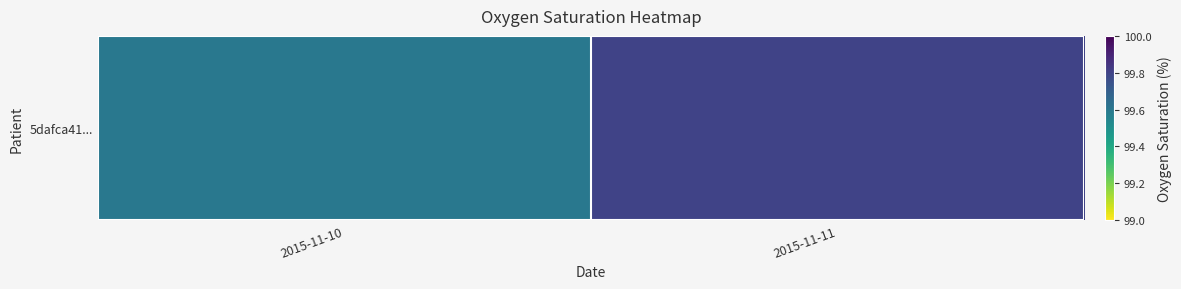

Reading right to left, transcribe all the data shown in this chart.

2015-11-11=99.8	2015-11-10=99.6